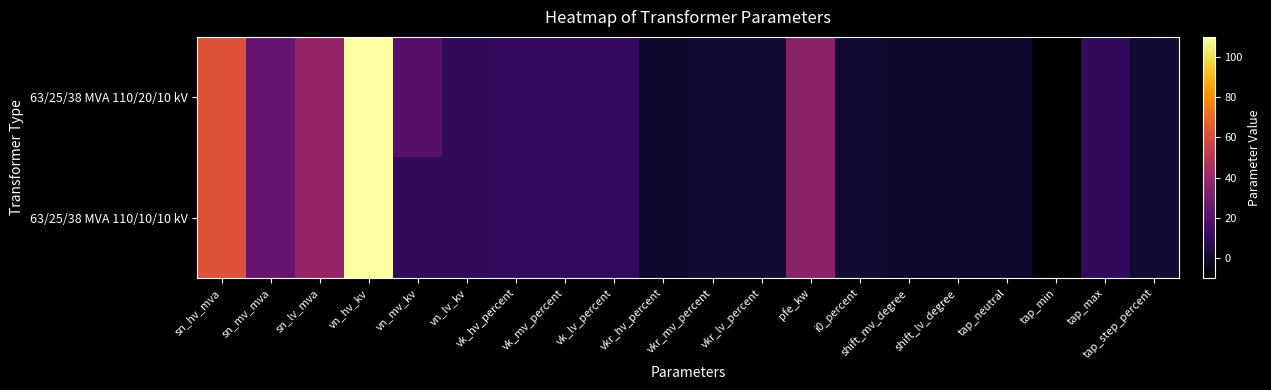

Which has a higher value, vn_mv_kv or vkr_mv_percent?

vn_mv_kv